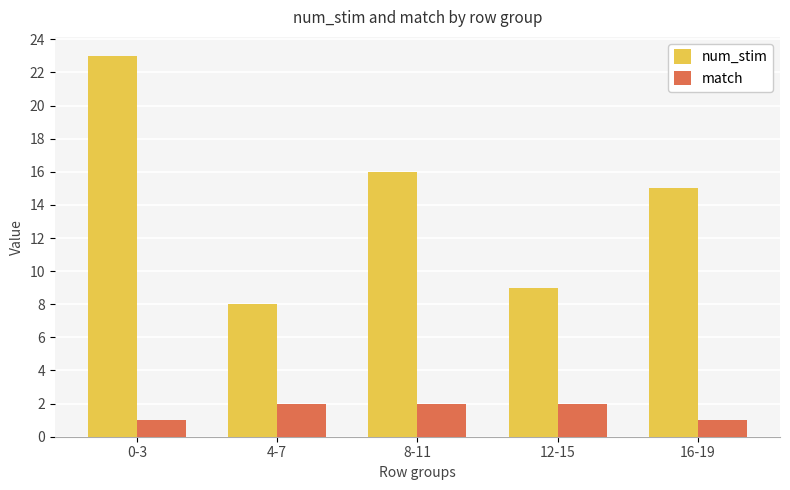

The value of num_stim at 0-3 is 7. True or false?

False